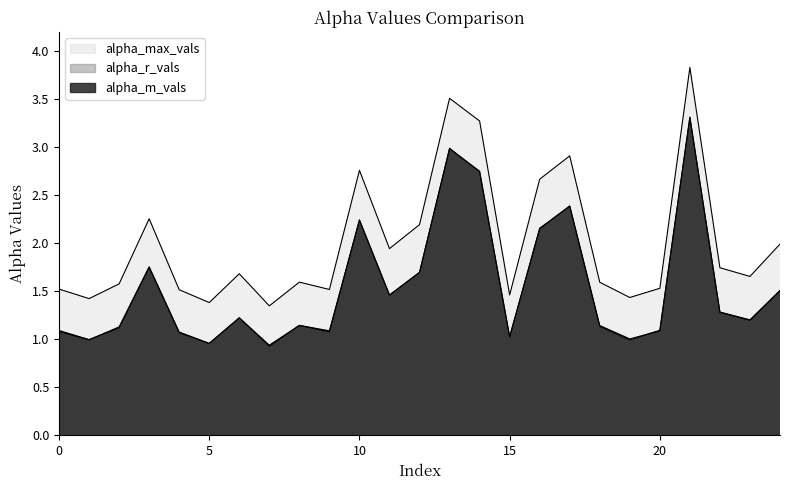

List the series in order of their peak value, lowest first.

alpha_m_vals, alpha_r_vals, alpha_max_vals